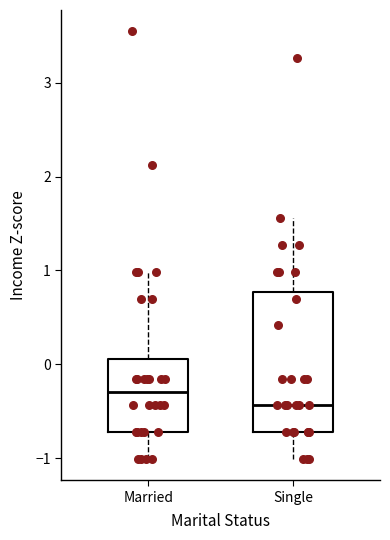

Where is the upper edge of the box for Single on the y-axis? The values are not printed on the chart, so give them approximately, as read against the axis.

0.8